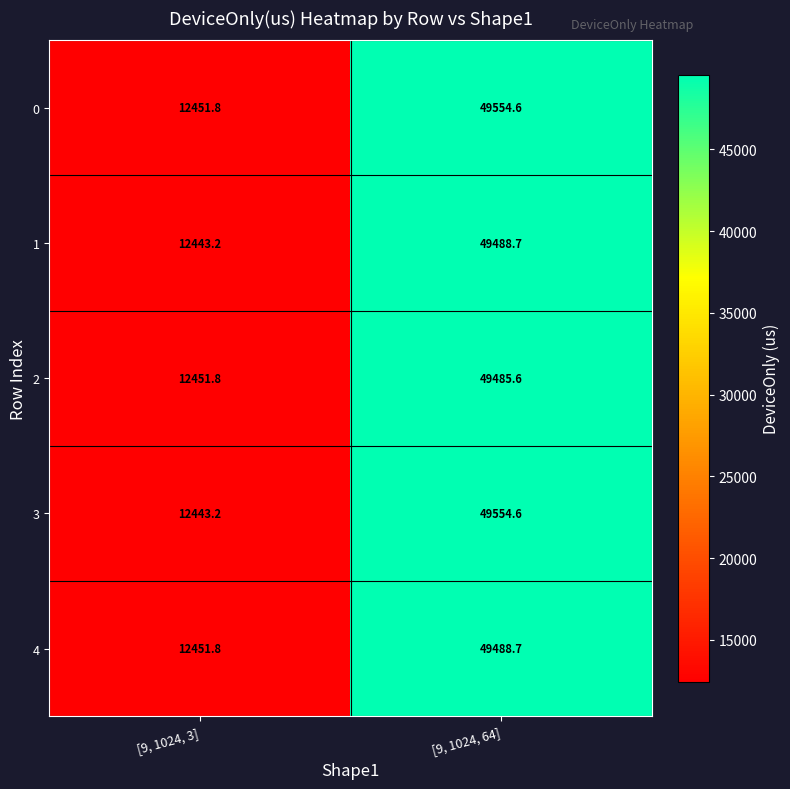

What is the minimum value shown in the chart?

12443.2